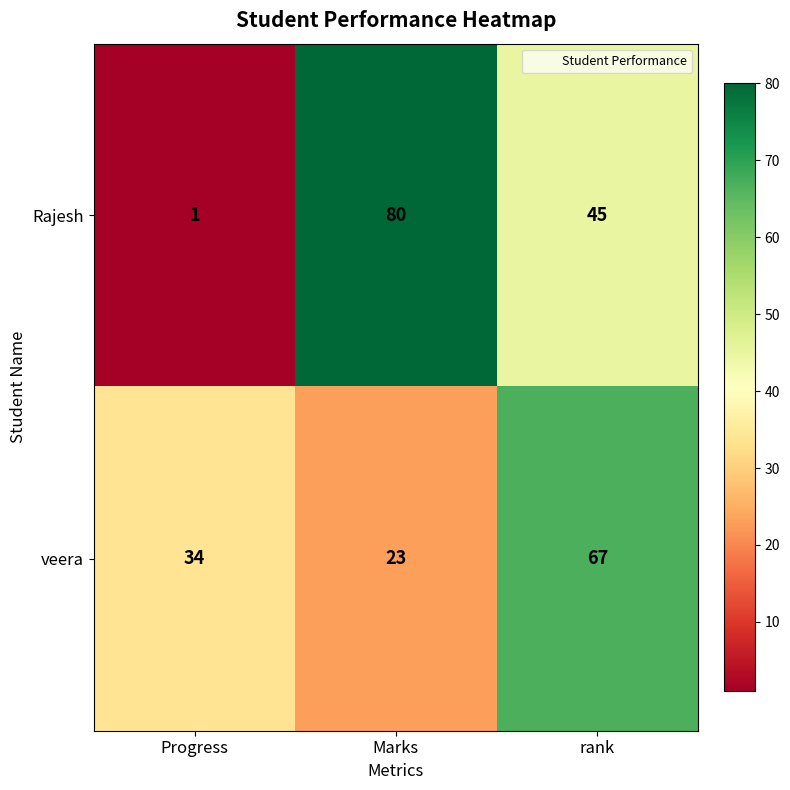

At which category is the sum across all series the highest?

rank